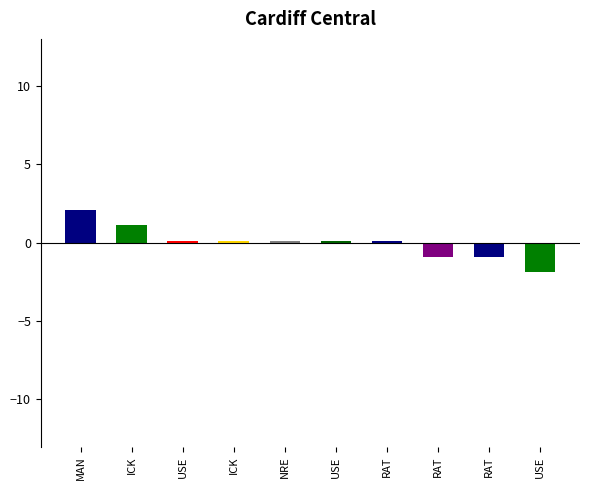

How many bars are there in total?

10